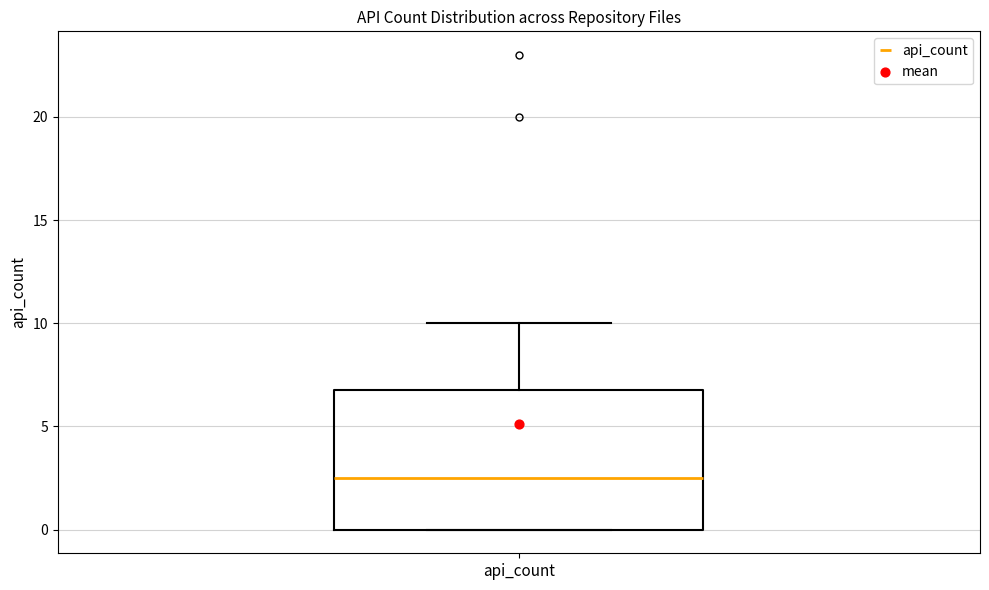

Transcribe this box plot: give where the median line is, the range the box spans, and where the two whiskers end, as read against the y-axis. The values are not printed on the chart, so give them approximately, as read against the axis.

median 2.5, box 0.0 to 7.0, whiskers 0.0 to 10.0